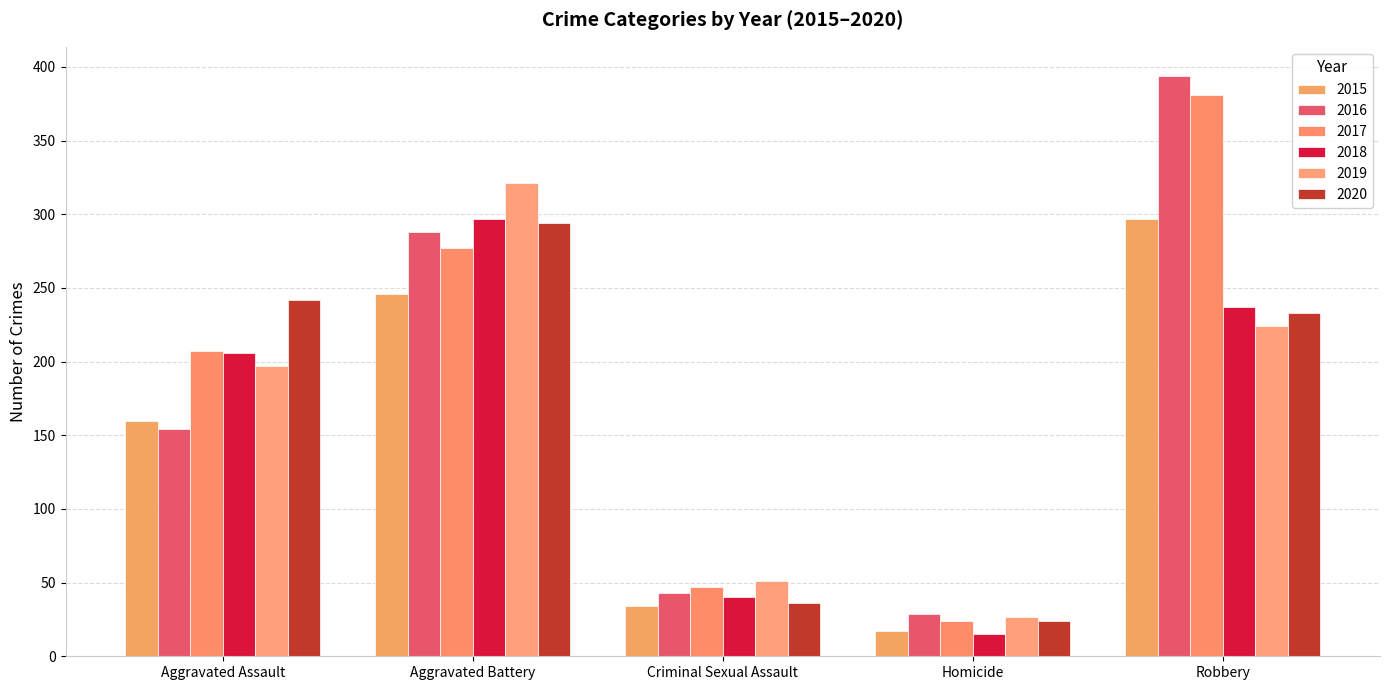

At how many categories does at least one series exceed 187?

3